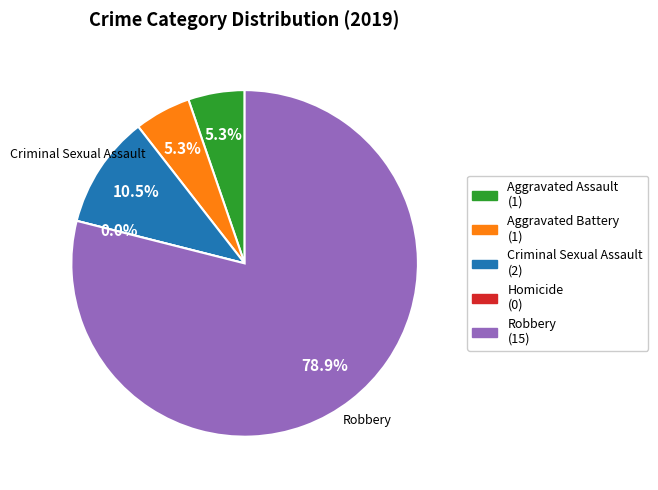

How many segments does this pie chart have?

5